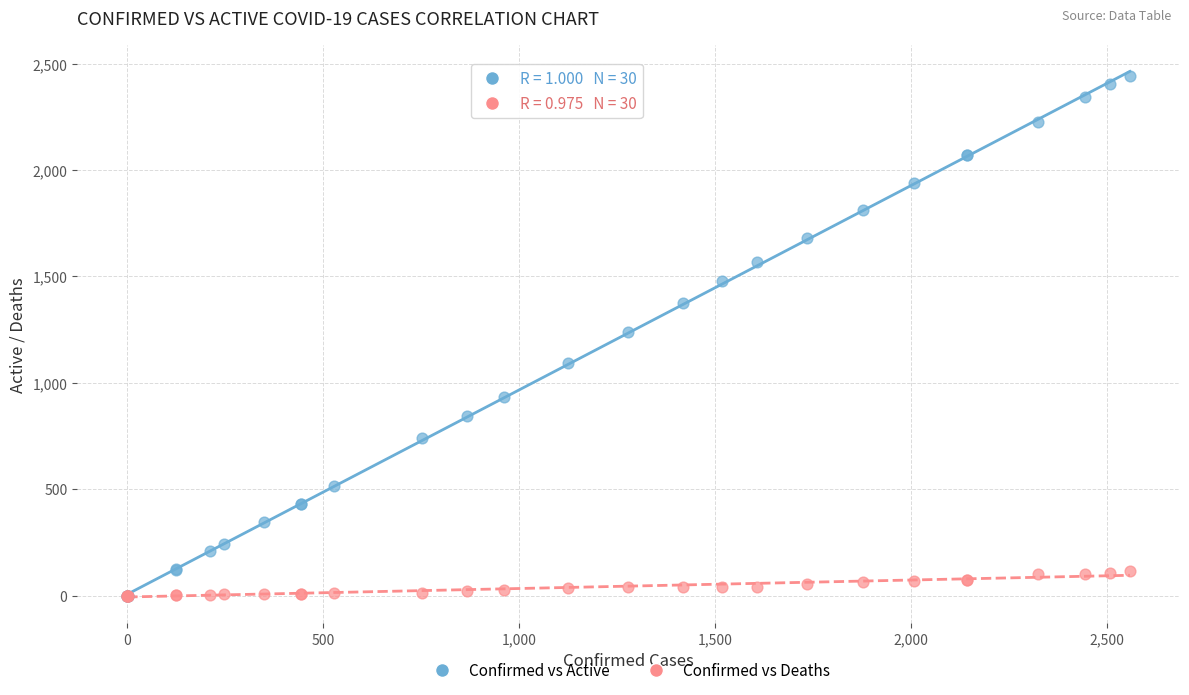

What are all the series names shown in the legend?

Confirmed vs Active, Confirmed vs Deaths